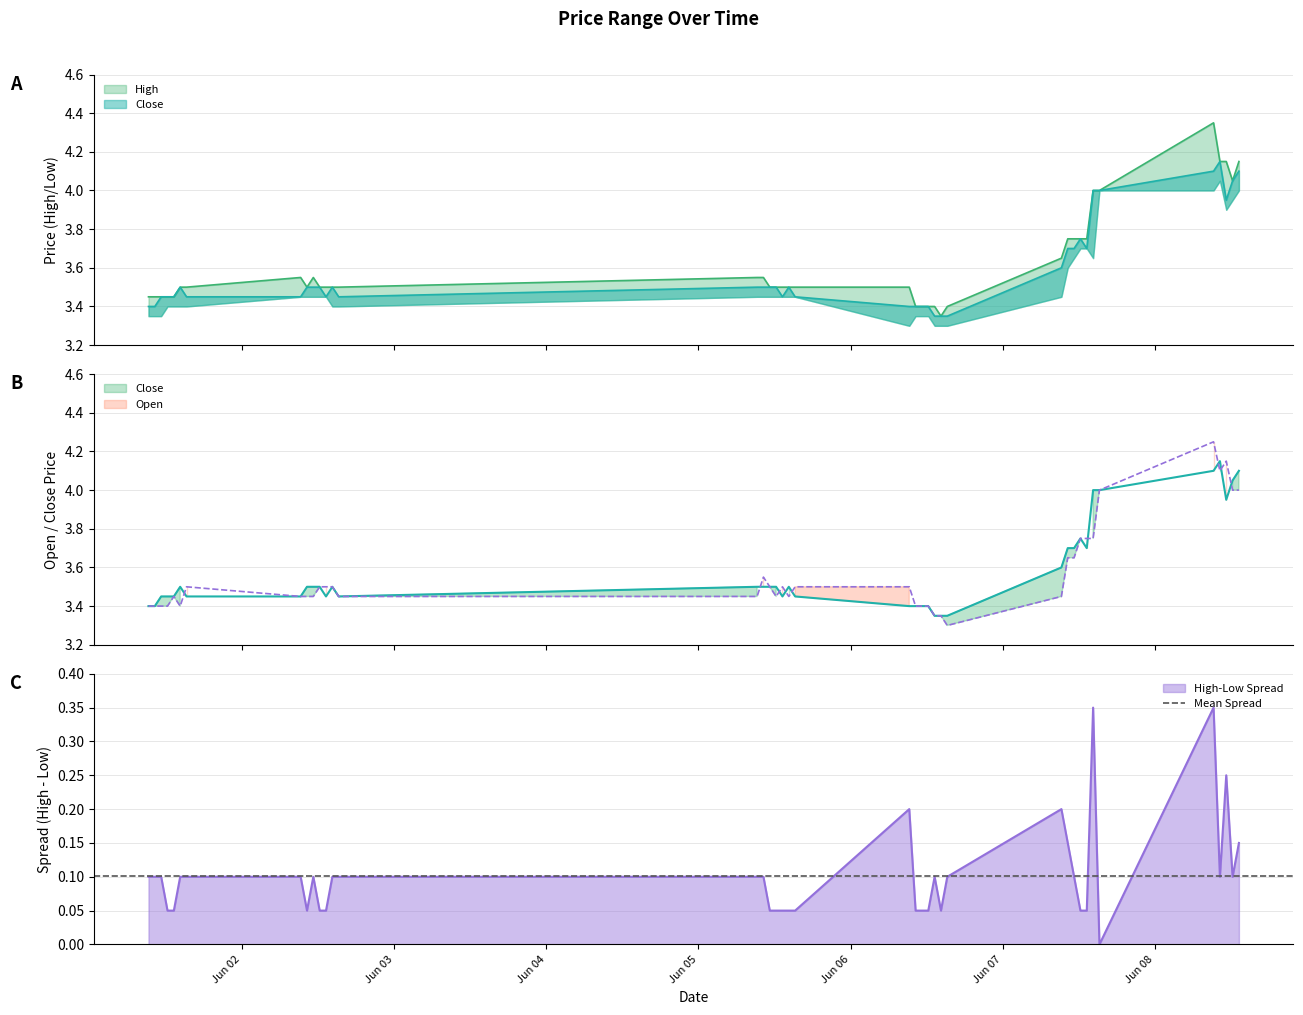

At which category does High reach its first local peak?

2023-06-02 09:15